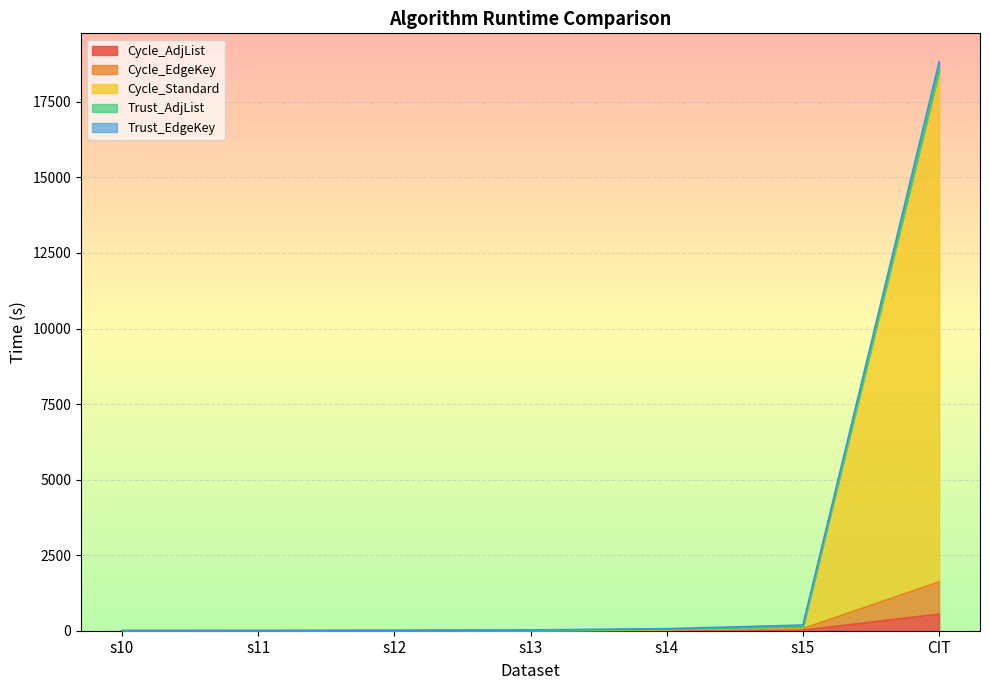

What is the label of the 2nd point from the right?

s15